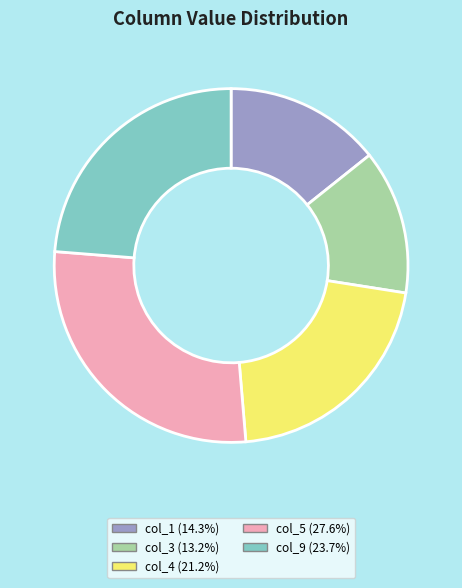

Which category has the biggest portion of the pie?

col_5